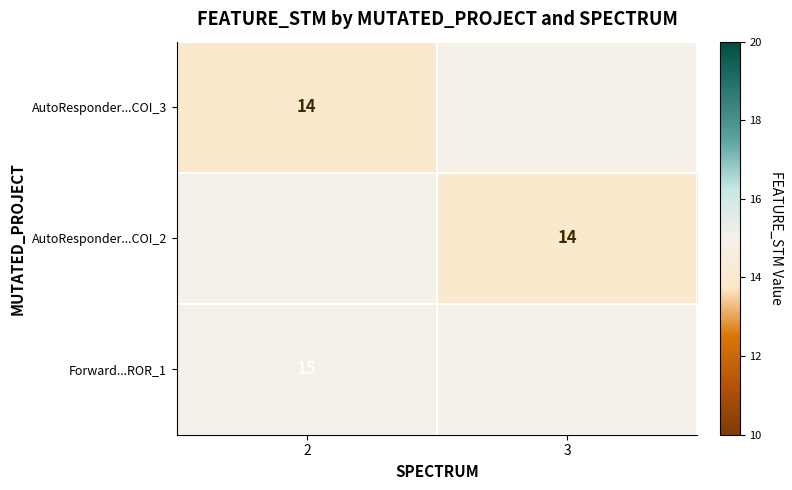

The AutoResponder...COI_3 series shows 4 at 2. True or false?

False